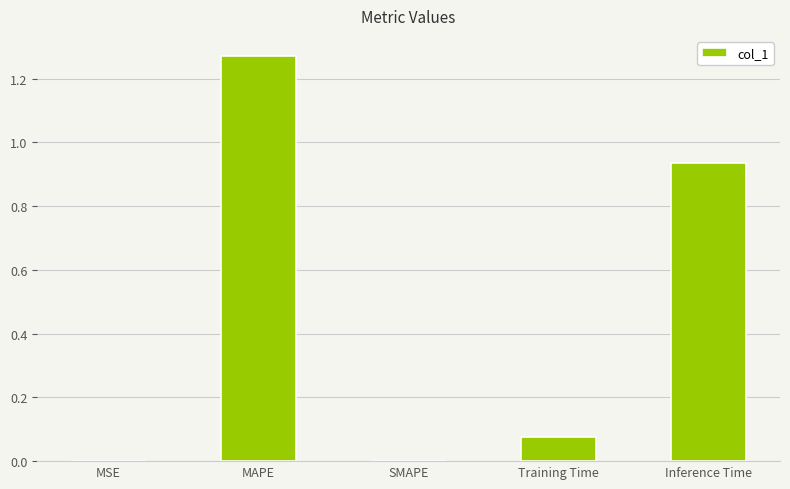

Which label corresponds to the largest value in the chart?

MAPE